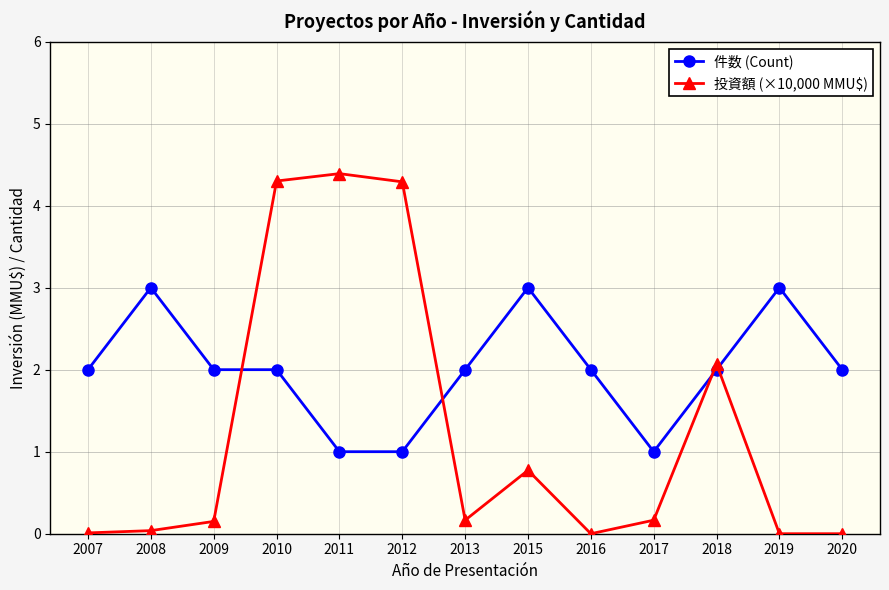

True or false: 件数 (Count) and 投資額 (×10,000 MMU$) cross at least once.

True